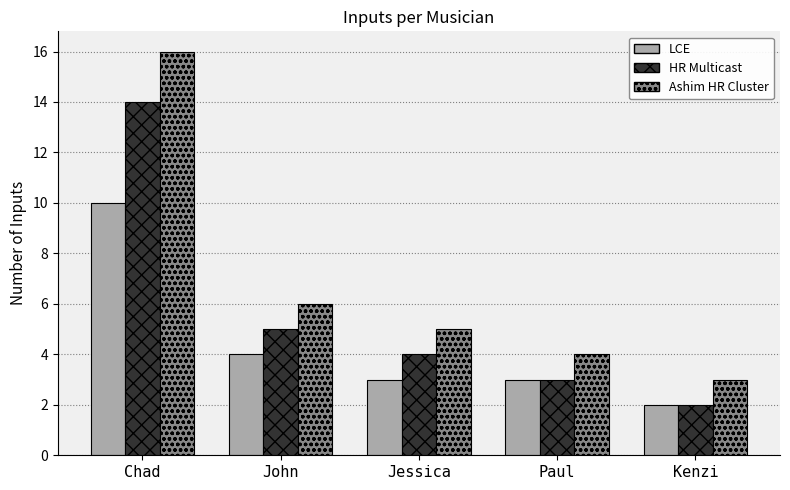

Reading left to right, extract all data points from this chart.

LCE: 10	4	3	3	2
HR Multicast: 14	5	4	3	2
Ashim HR Cluster: 16	6	5	4	3